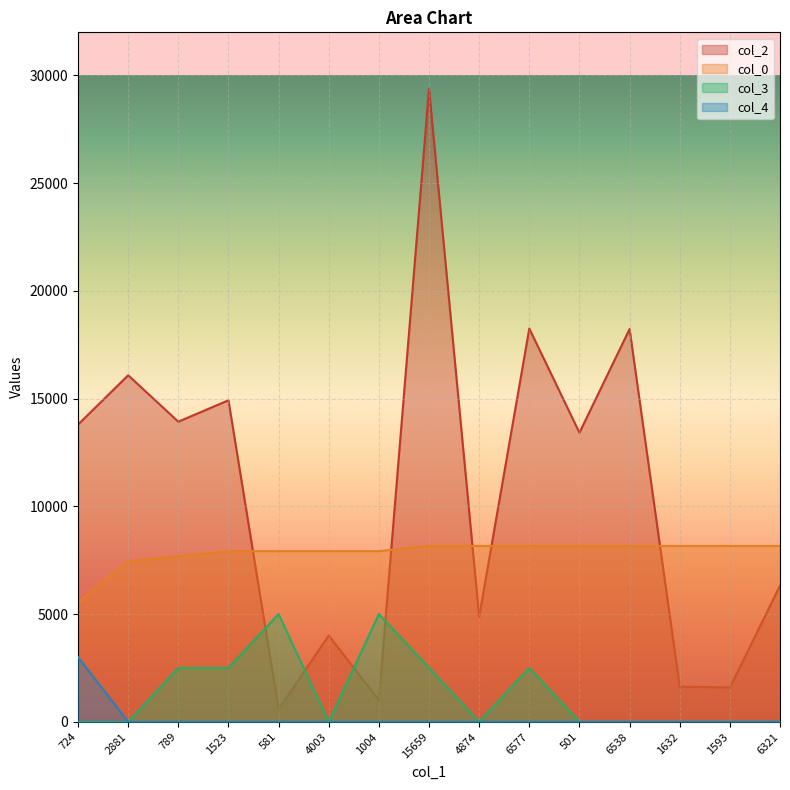

What value does the col_3 series have at 1523?

2500.0